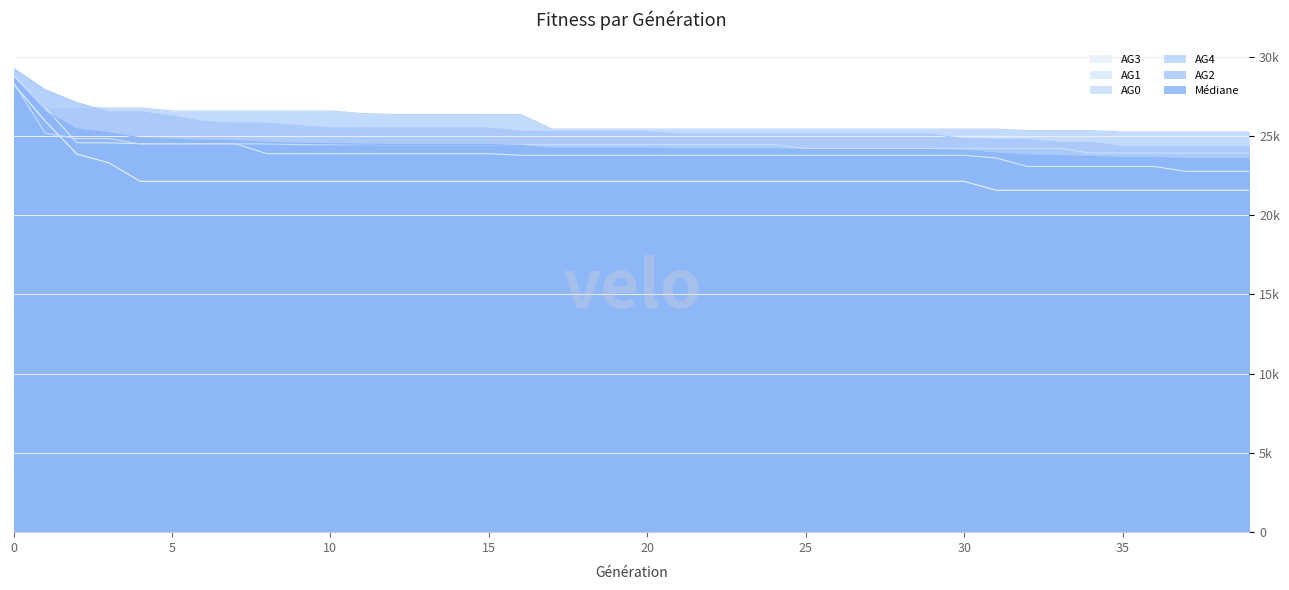

List the series in order of their peak value, highest first.

AG2, AG1, AG4, Médiane, AG0, AG3